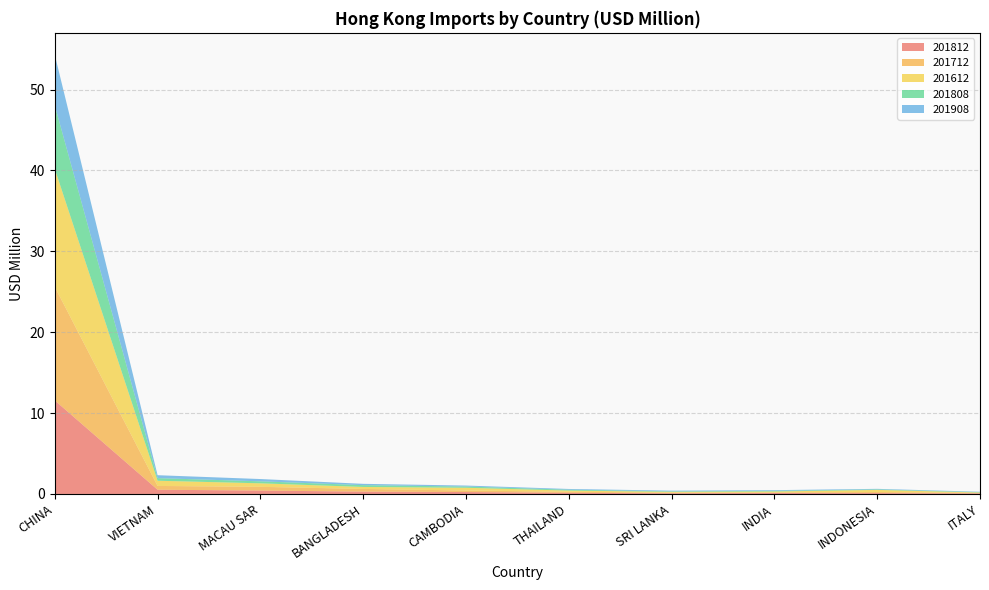

Reading left to right, extract all data points from this chart.

201812: 11.6	0.5	0.4	0.3	0.2	0.1	0.1	0.1	0.1	0.1
201712: 14.0	0.5	0.5	0.3	0.2	0.1	0.1	0.1	0.1	0.1
201612: 14.6	0.6	0.4	0.2	0.3	0.1	0.1	0.1	0.3	0.1
201808: 7.8	0.3	0.2	0.2	0.2	0.1	0.1	0.1	0.1	0.1
201908: 6.3	0.4	0.3	0.2	0.1	0.1	0.1	0.1	0.1	0.0